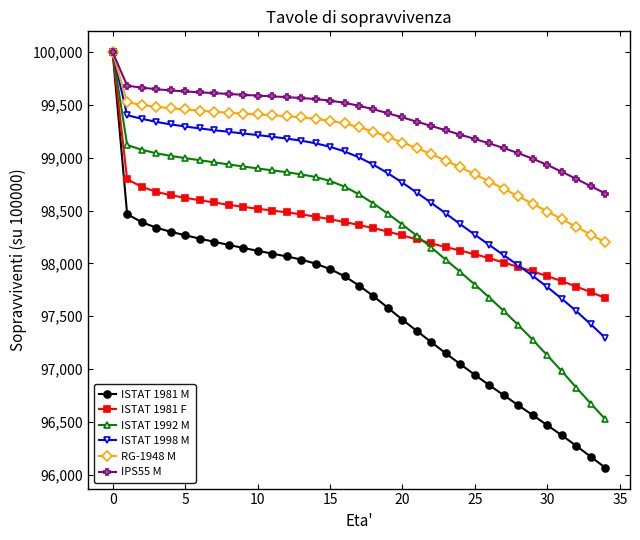

What is the maximum value shown in the chart?

100000.0